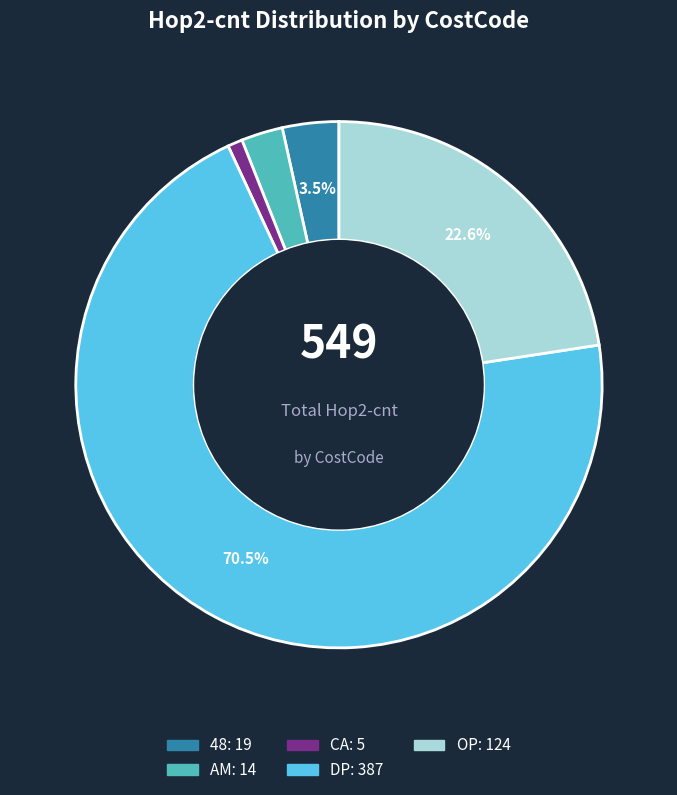

How much of the chart is everything except 48?

96.5%